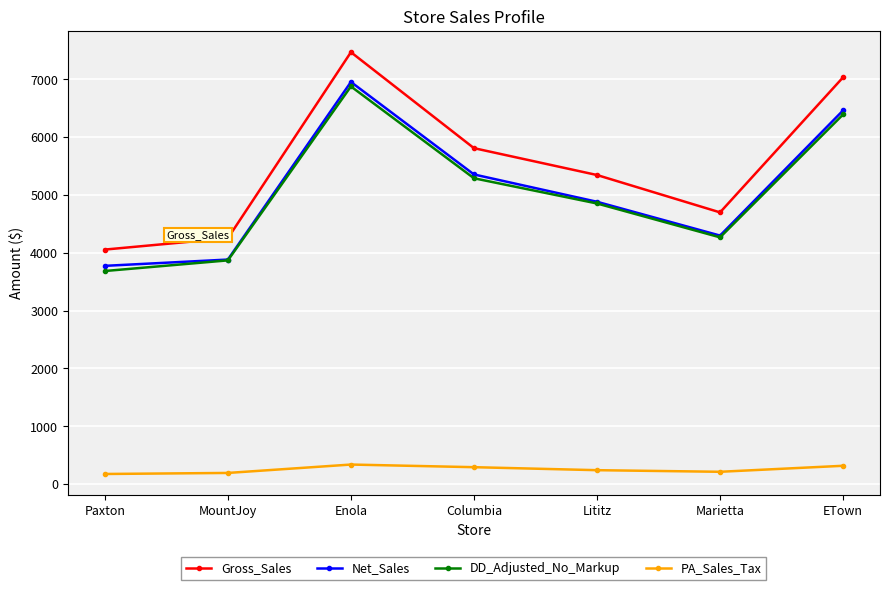

Does the chart display data point markers on the line(s)?

Yes